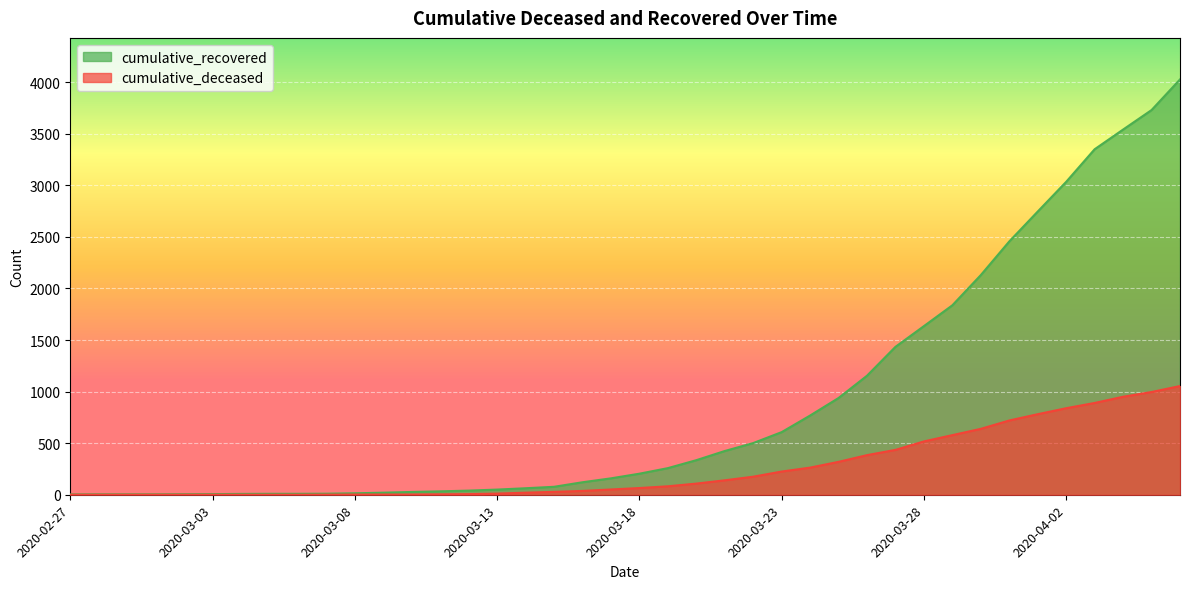

What position from the right is 2020-03-24?

14